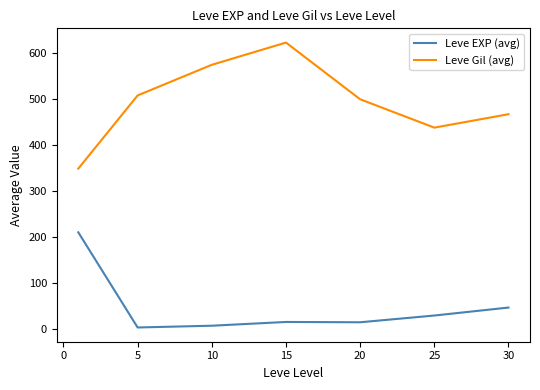

What is the difference between the maximum and minimum values in the Leve Gil (avg) series?

274.2